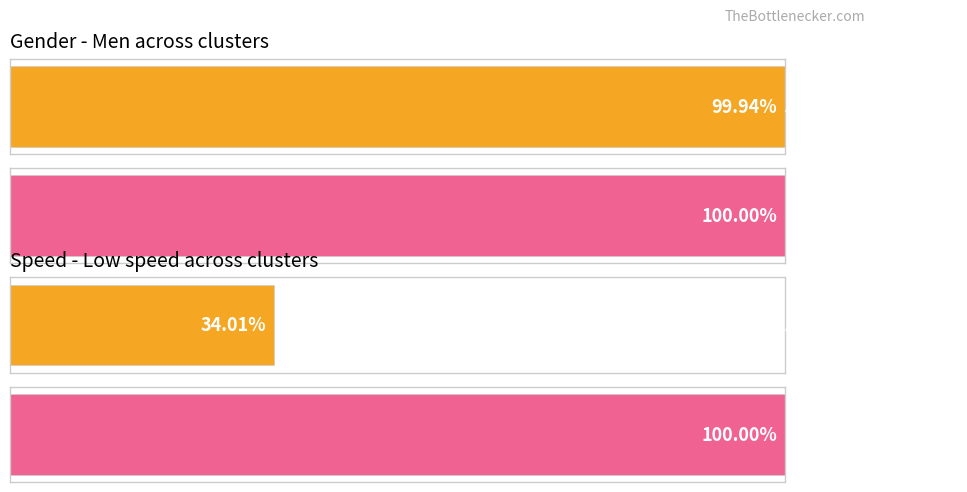

The chart shows a value of 14.4 at Cluster 6. True or false?

False